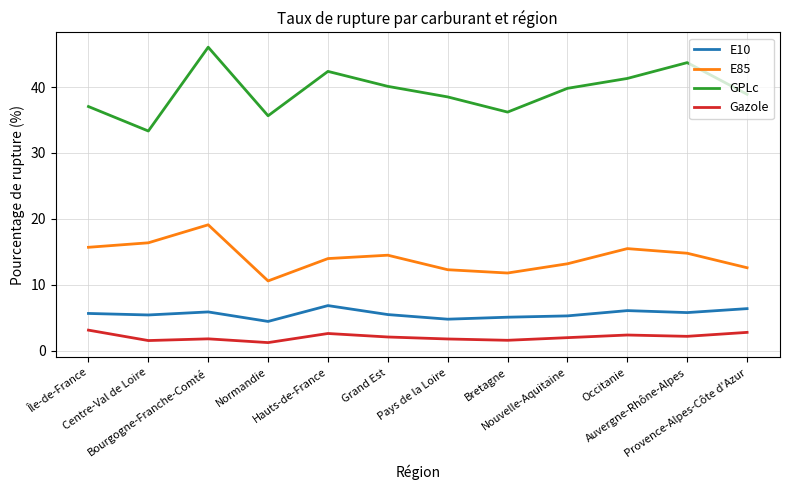

What is the approximate value of GPLc at Nouvelle-Aquitaine?

39.8